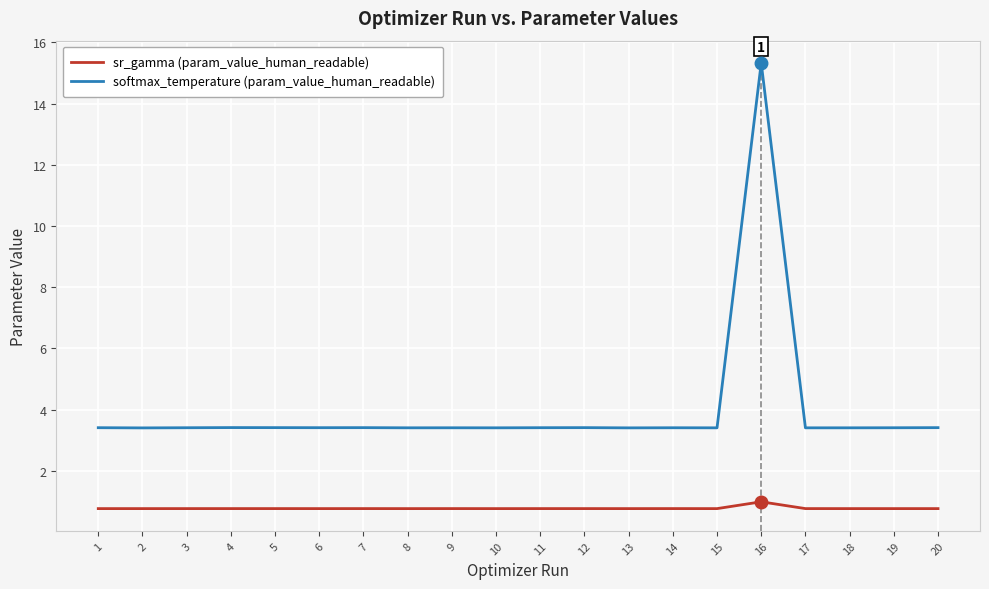

What is the smallest value displayed?

0.8